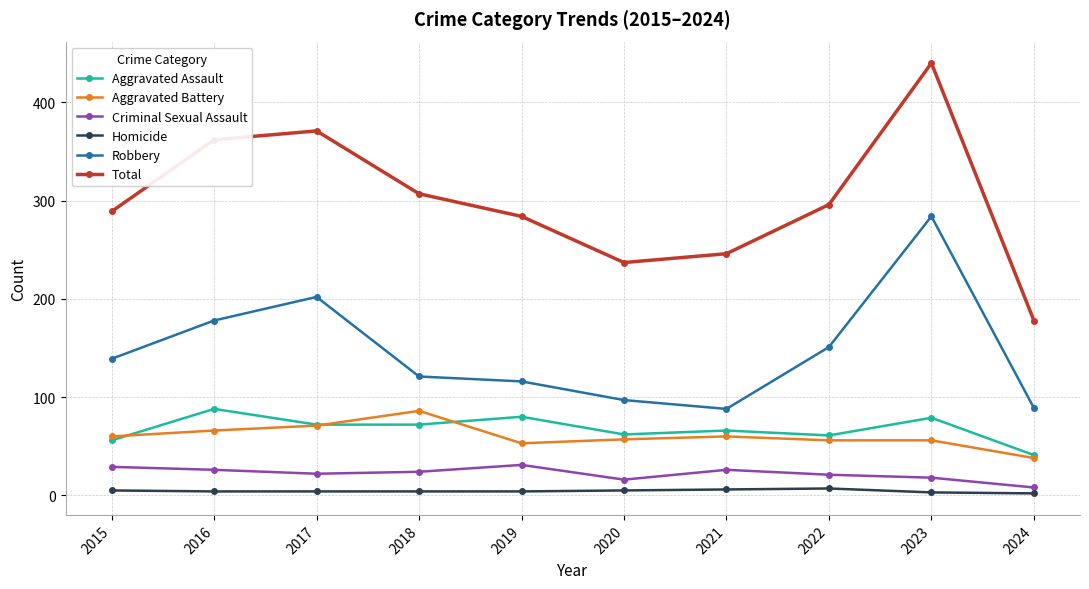

How many interior local peaks does the Aggravated Assault series have?

4